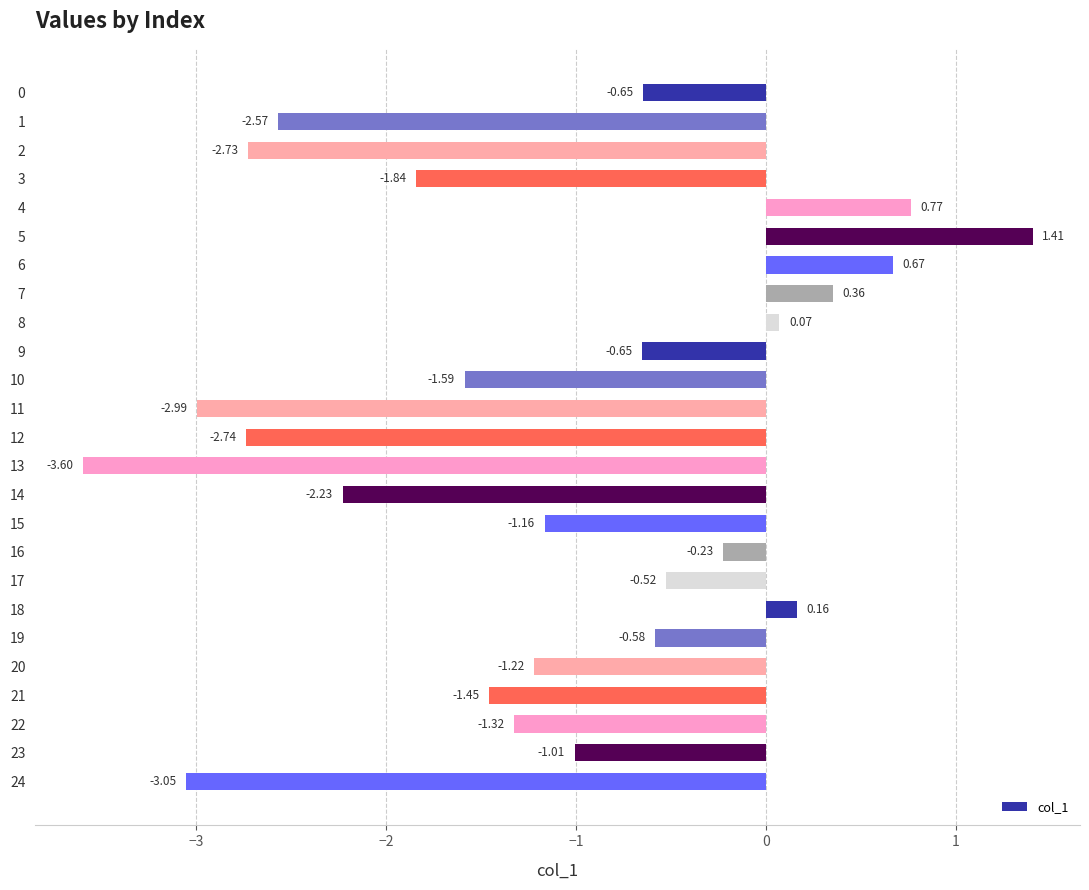

What is the average value?

-1.1